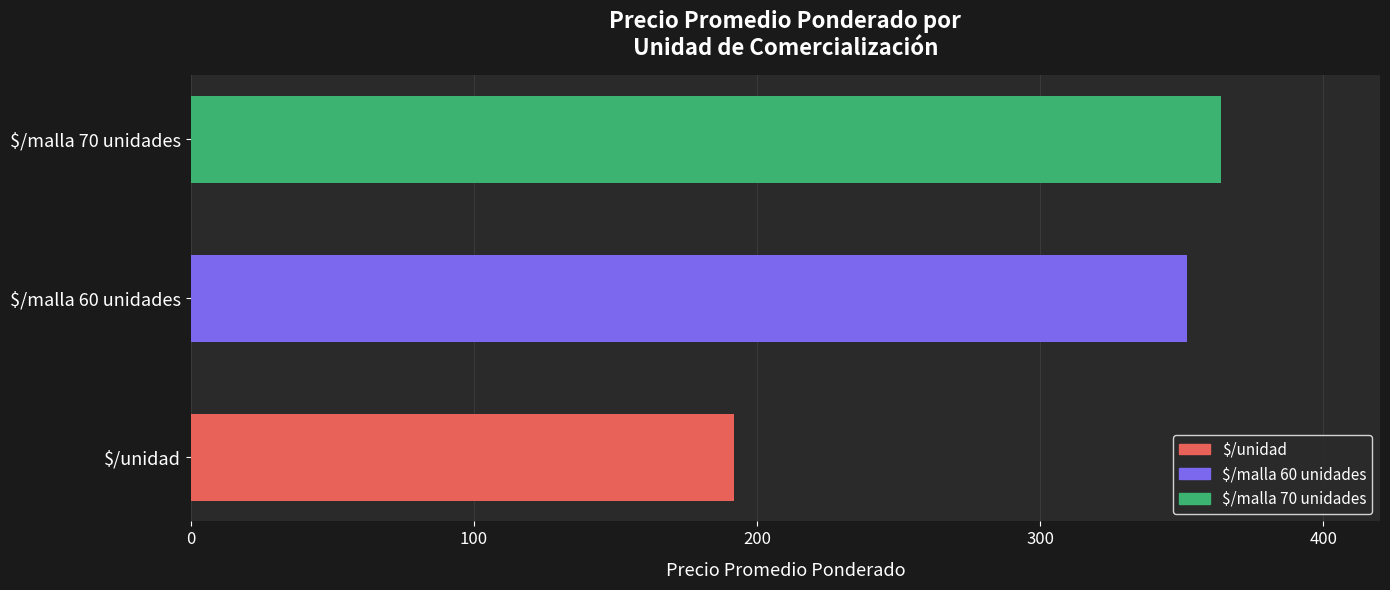

True or false: the data shows 610 at $/malla 70 unidades.

False